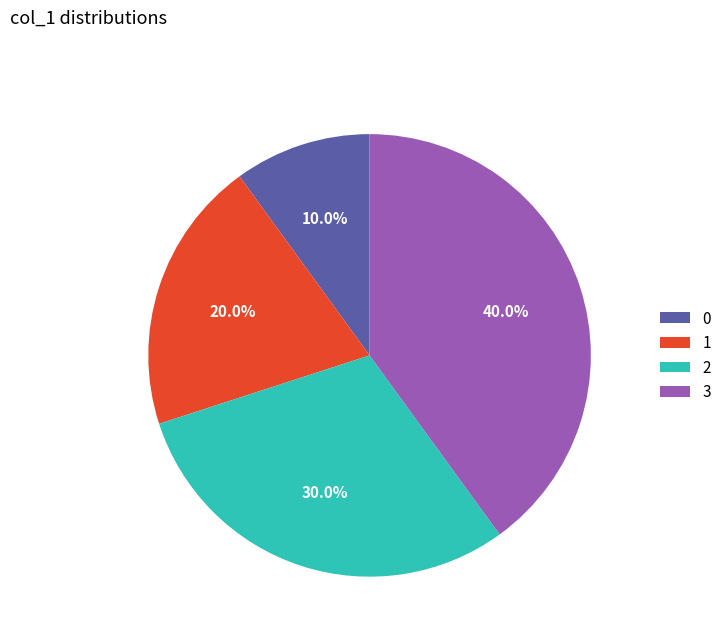

Is it true that 1 is 4% of the pie?

False